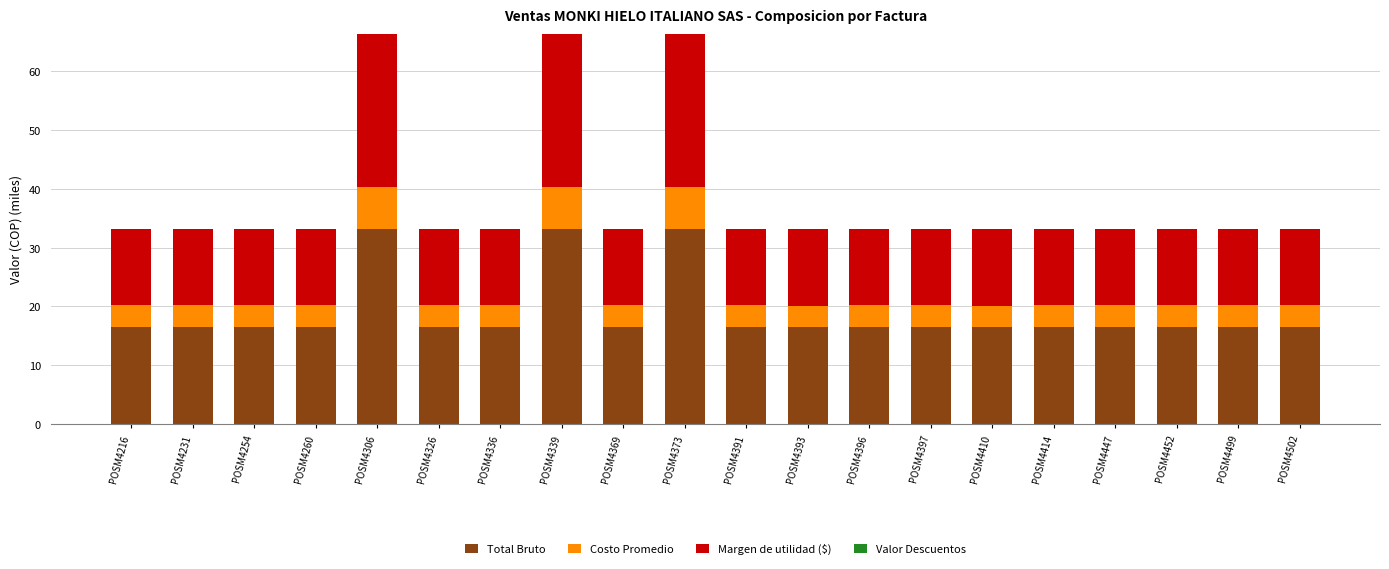

What is the total value across all series at POSM4336?

33.1